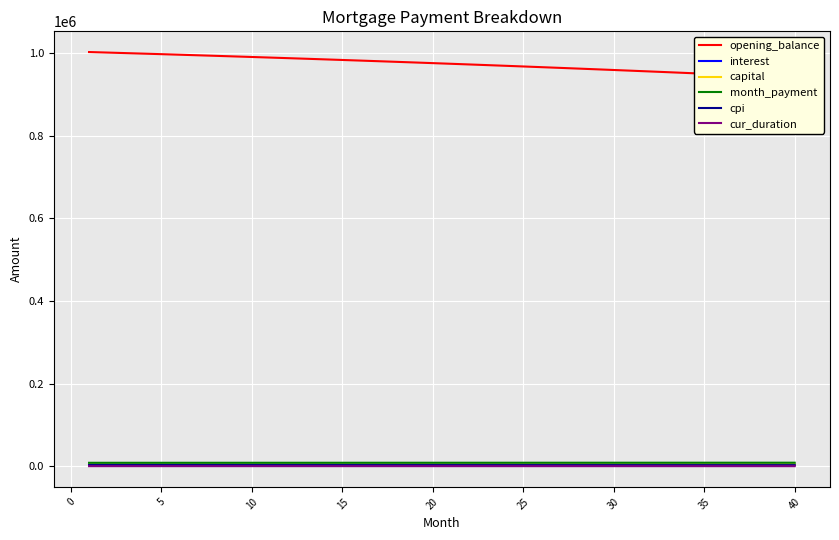

The month_payment series shows 8489.8 at 20. True or false?

True